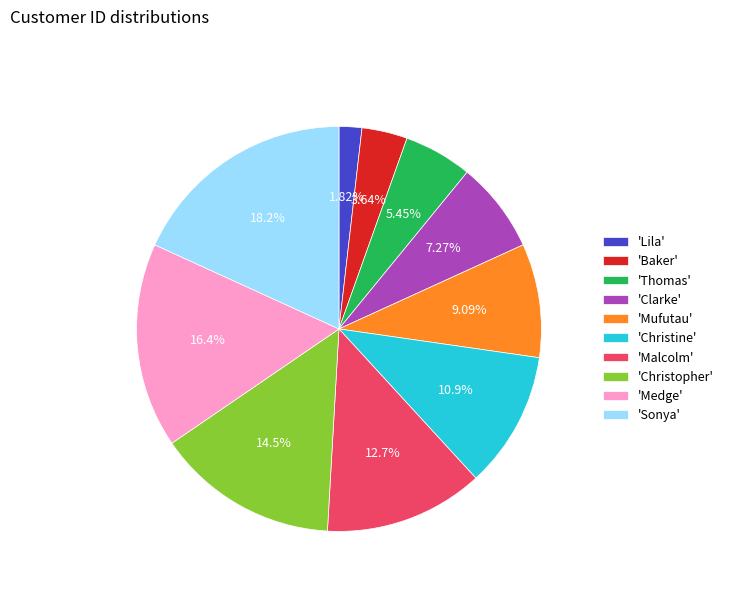

How many slices are in this pie chart?

10